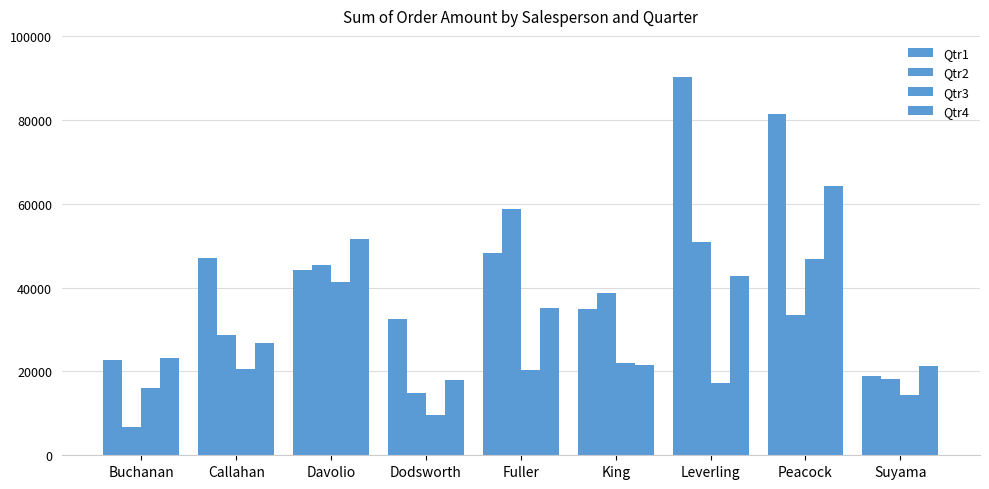

Does the chart contain any negative values?

No